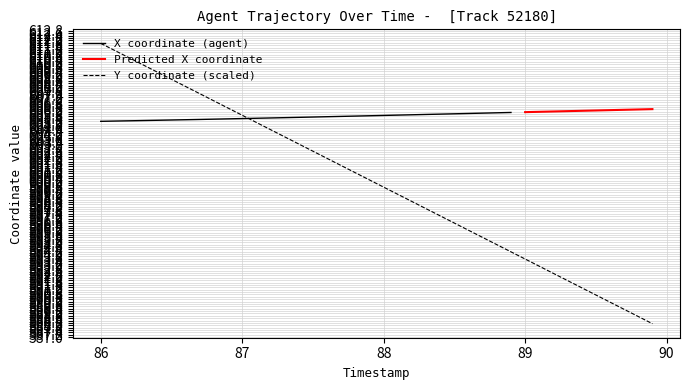

What is the difference between the maximum and minimum values?

23.6